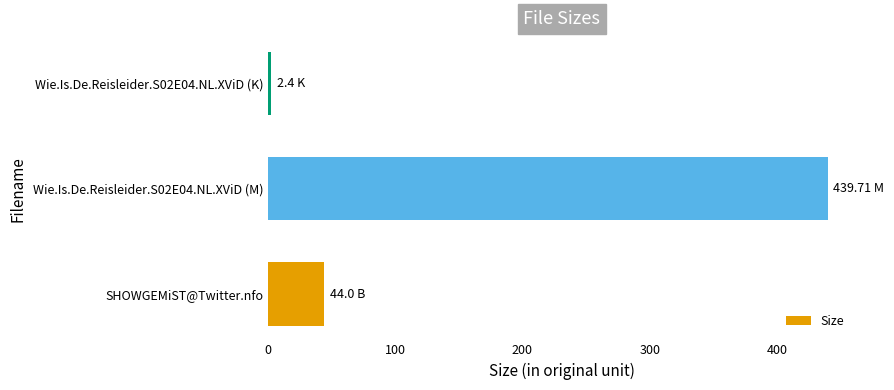

List the labels in order of value, largest first.

Wie.Is.De.Reisleider.S02E04.NL.XViD (M), SHOWGEMiST@Twitter.nfo, Wie.Is.De.Reisleider.S02E04.NL.XViD (K)